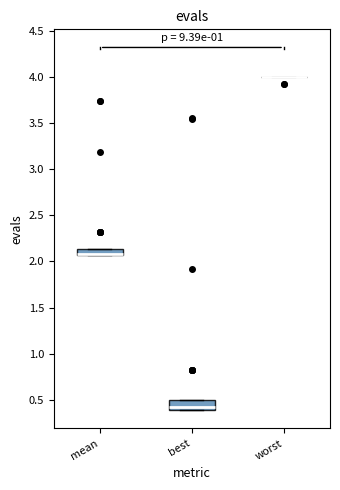

Where is the lower edge of the box for best on the y-axis? The values are not printed on the chart, so give them approximately, as read against the axis.

0.40